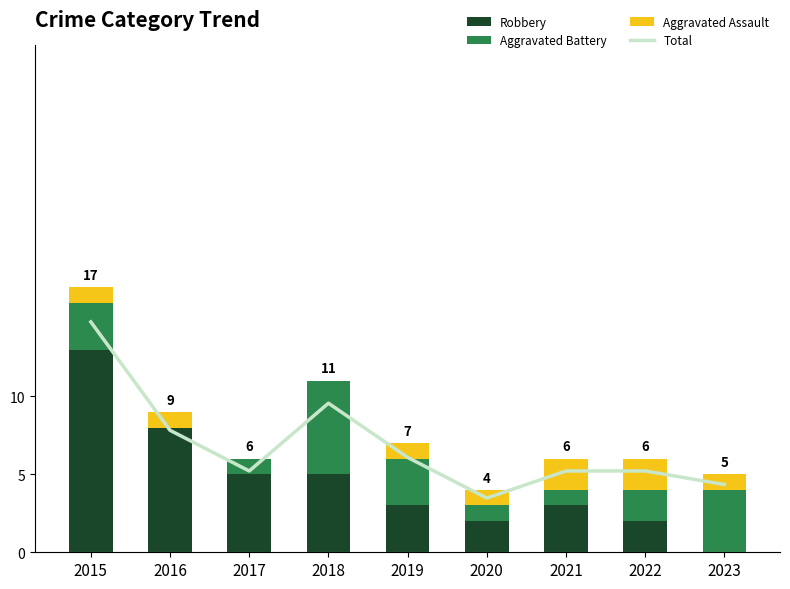

How many categories are shown in the chart?

9